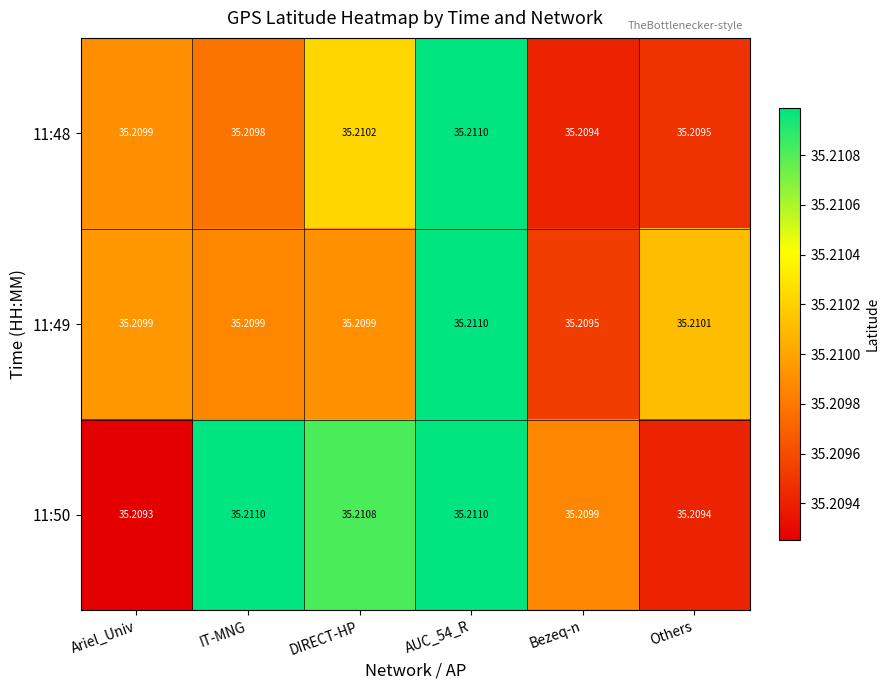

Count the number of data series in this chart.

3